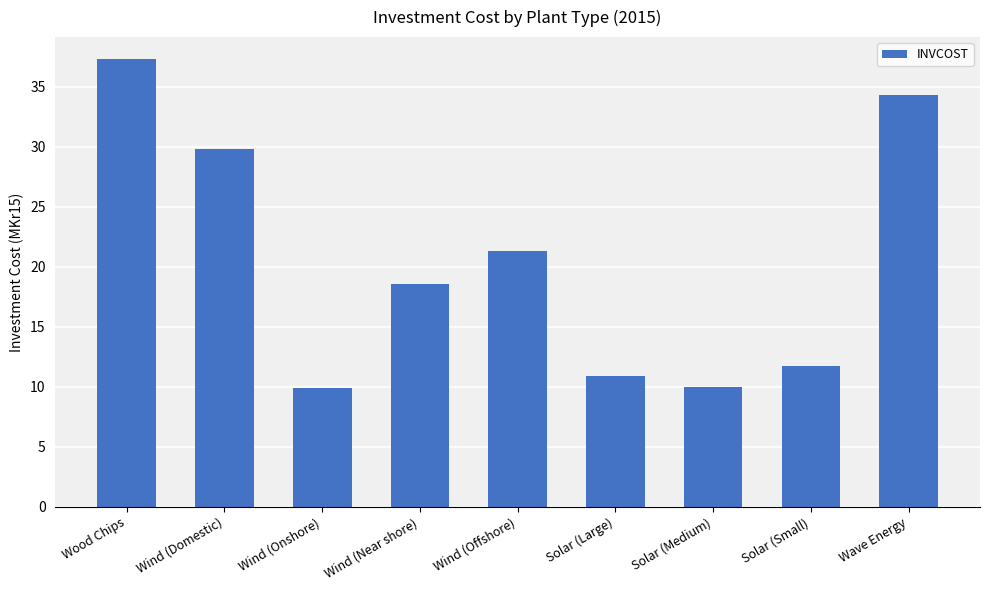

What is the ratio of the value at Wind (Onshore) to the value at Wave Energy?

0.3